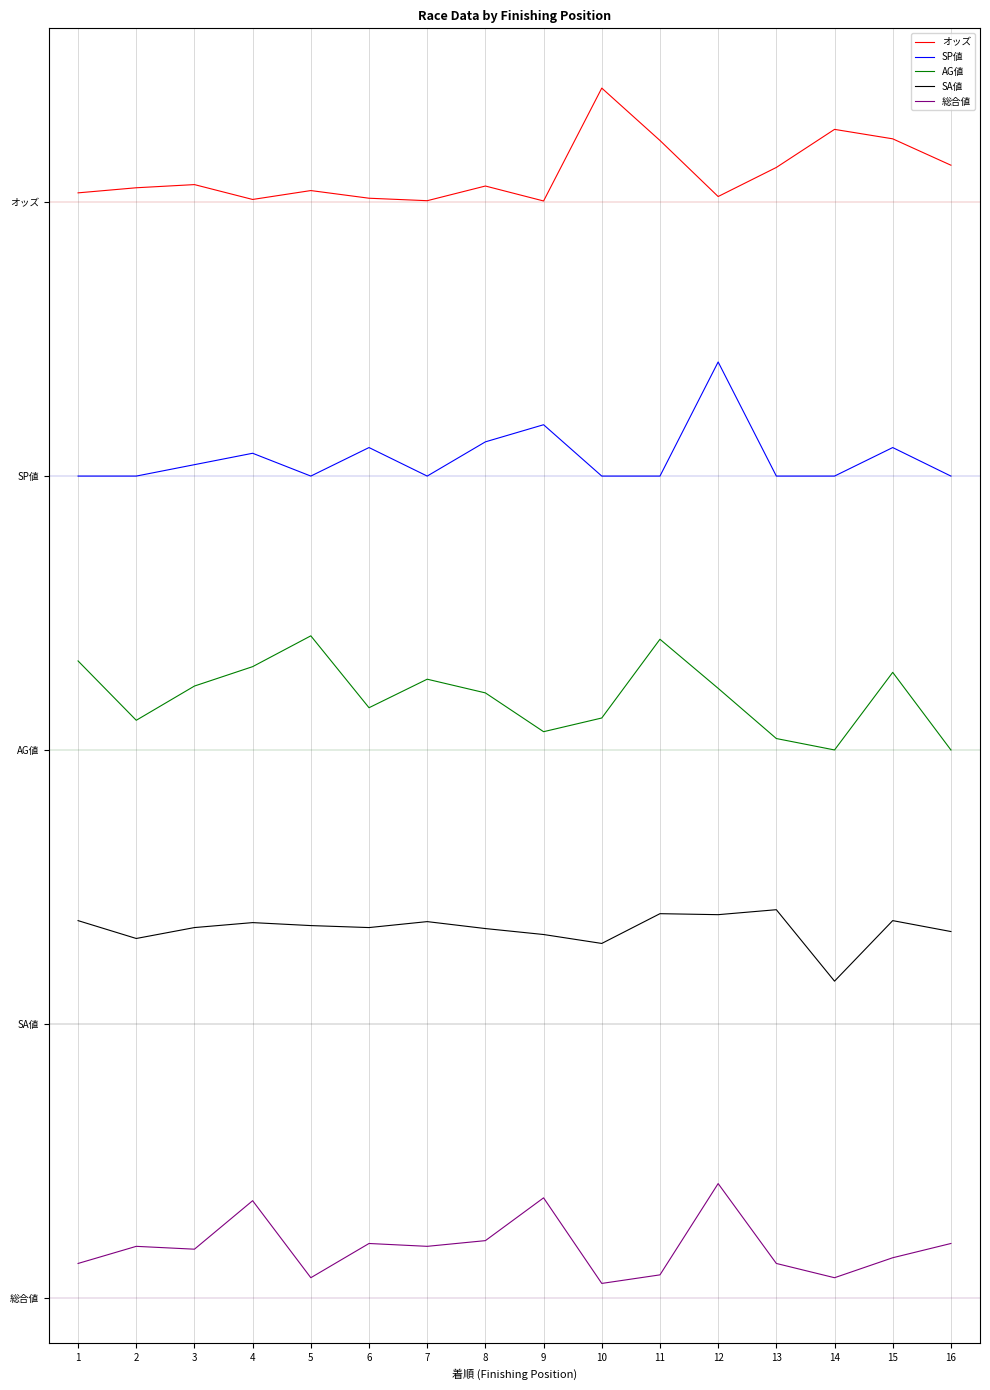

Rank the series by their average value, from lowest to highest.

総合値, SA値, AG値, SP値, オッズ